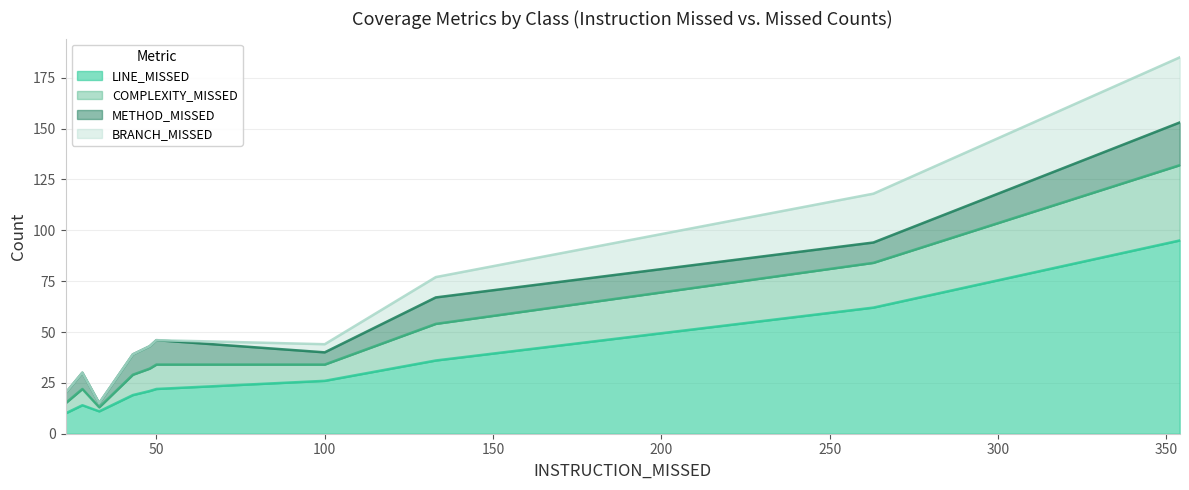

Reading left to right, what are all the values shown in this chart?

LINE_MISSED: Manager=14	Compra=10	TarjetaCredito=62	Tarjeta=36	Cuenta=95	TarjetaDebito=26	MovimientoTarjetaCredito=22	MovimientoCuenta=19	Cliente=21	Lanzadora=11
COMPLEXITY_MISSED: Manager=8	Compra=5	TarjetaCredito=22	Tarjeta=18	Cuenta=37	TarjetaDebito=8	MovimientoTarjetaCredito=12	MovimientoCuenta=10	Cliente=11	Lanzadora=2
METHOD_MISSED: Manager=8	Compra=5	TarjetaCredito=10	Tarjeta=13	Cuenta=21	TarjetaDebito=6	MovimientoTarjetaCredito=12	MovimientoCuenta=10	Cliente=11	Lanzadora=2
BRANCH_MISSED: Manager=0	Compra=0	TarjetaCredito=24	Tarjeta=10	Cuenta=32	TarjetaDebito=4	MovimientoTarjetaCredito=0	MovimientoCuenta=0	Cliente=0	Lanzadora=0